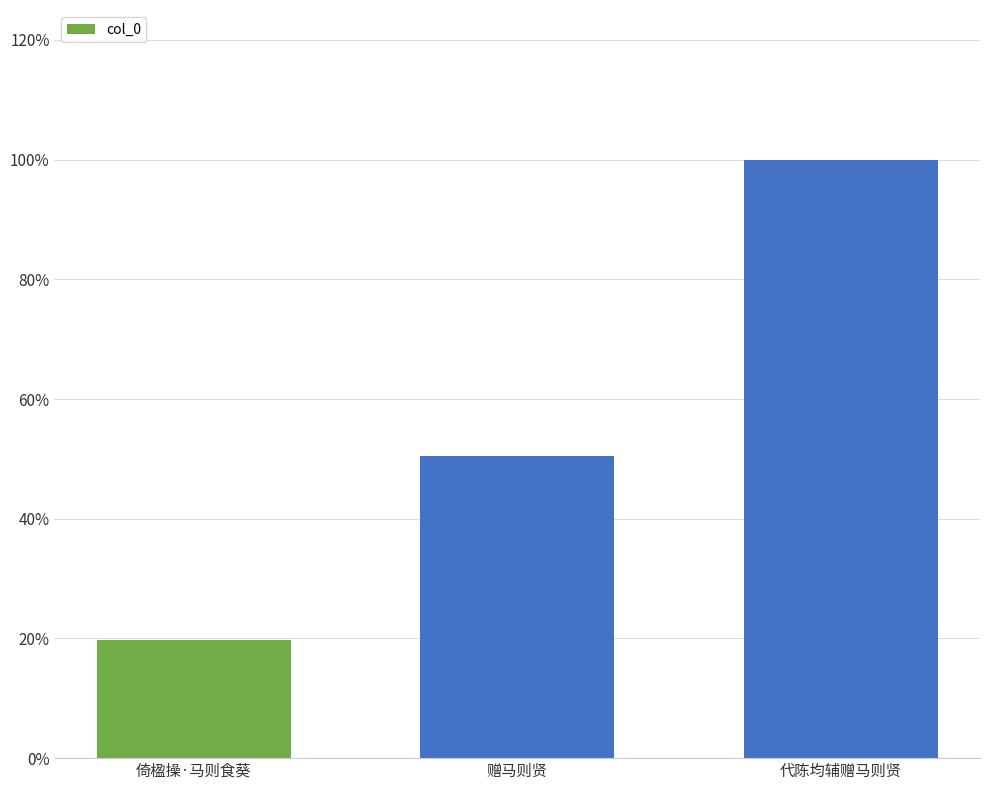

Which label corresponds to the smallest value in the chart?

倚楹操·马则食葵